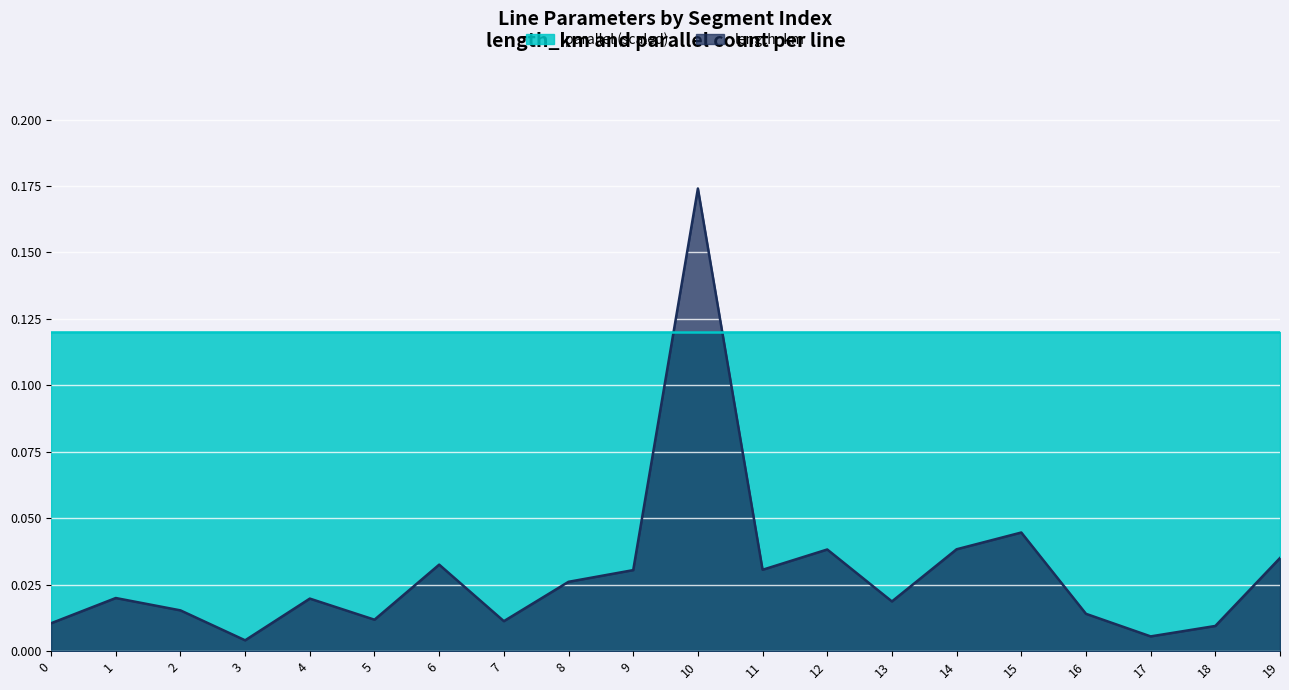

Where is the first local maximum?

1